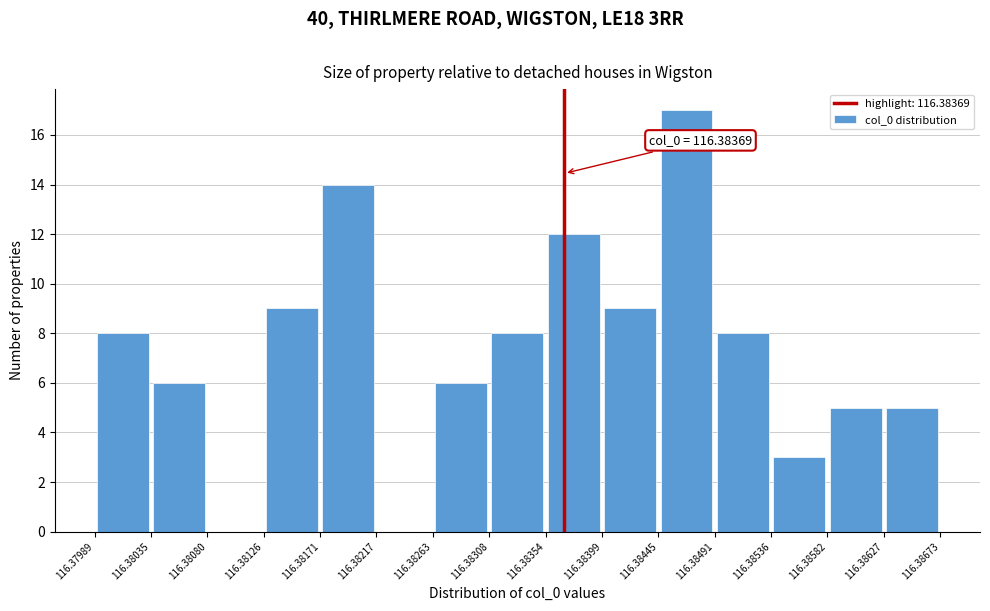

Over which range of the x-axis is the bar tallest?

116.38445 to 116.38491